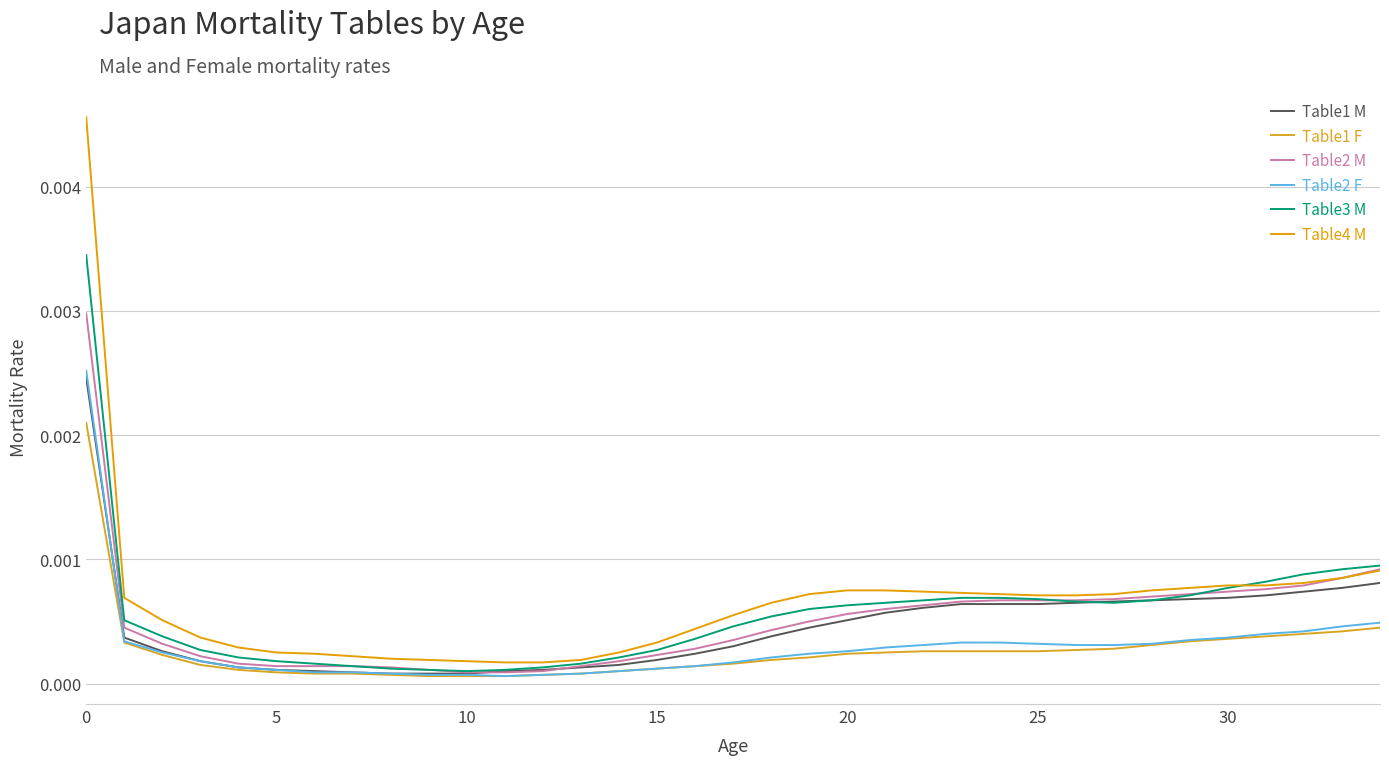

Is this an area chart (filled region under the line)?

No